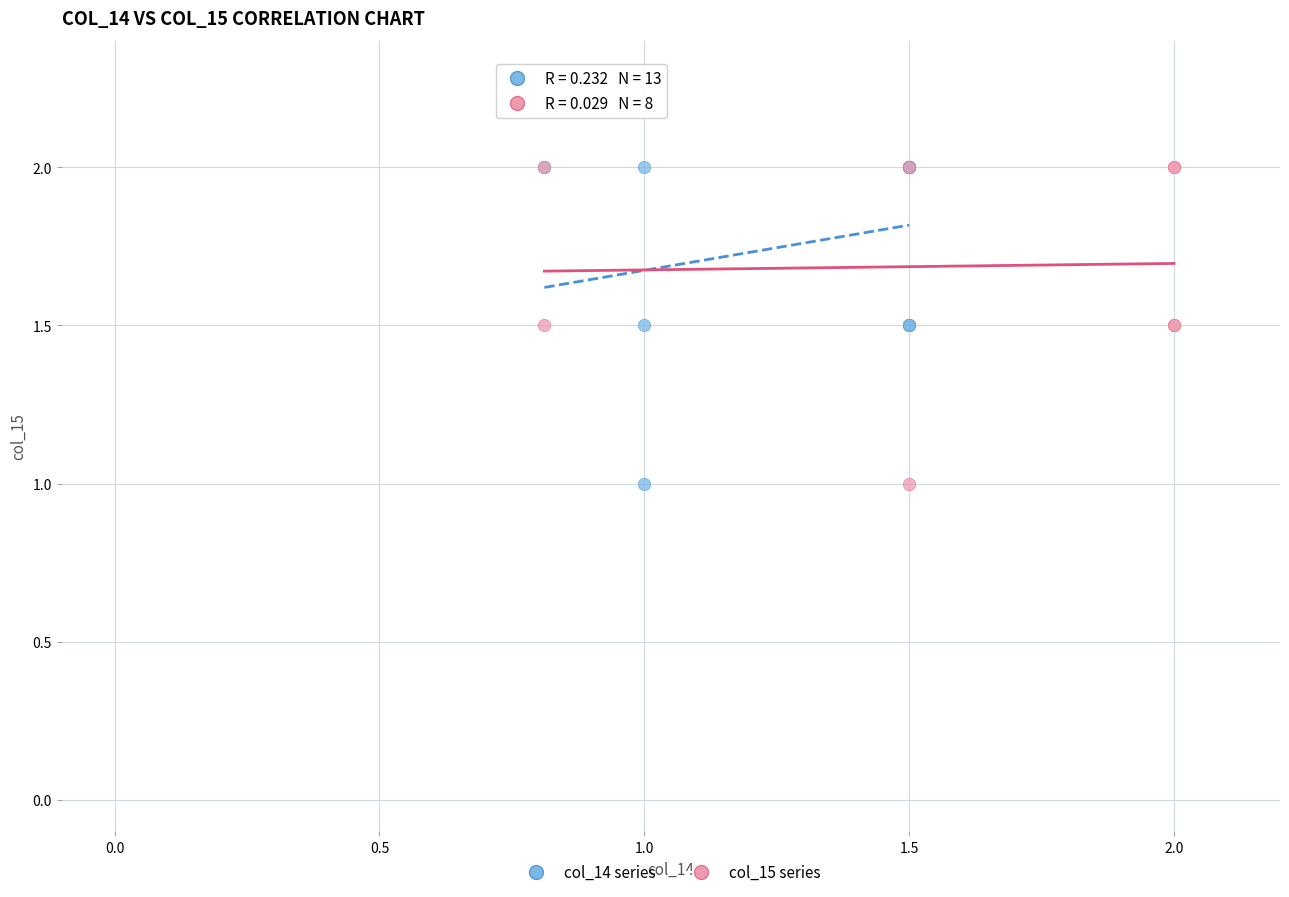

What are all the series names shown in the legend?

col_14 series, col_15 series